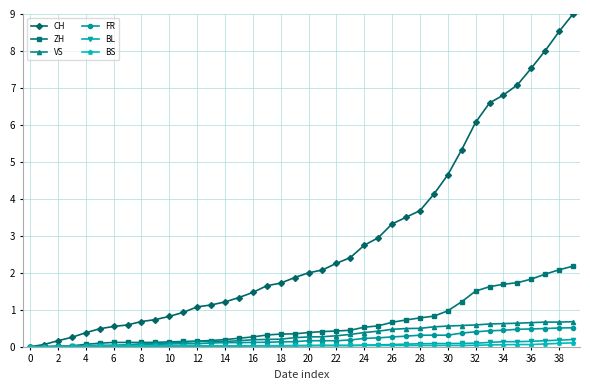

What is the value of the CH point at the 25th from the left?

2.7